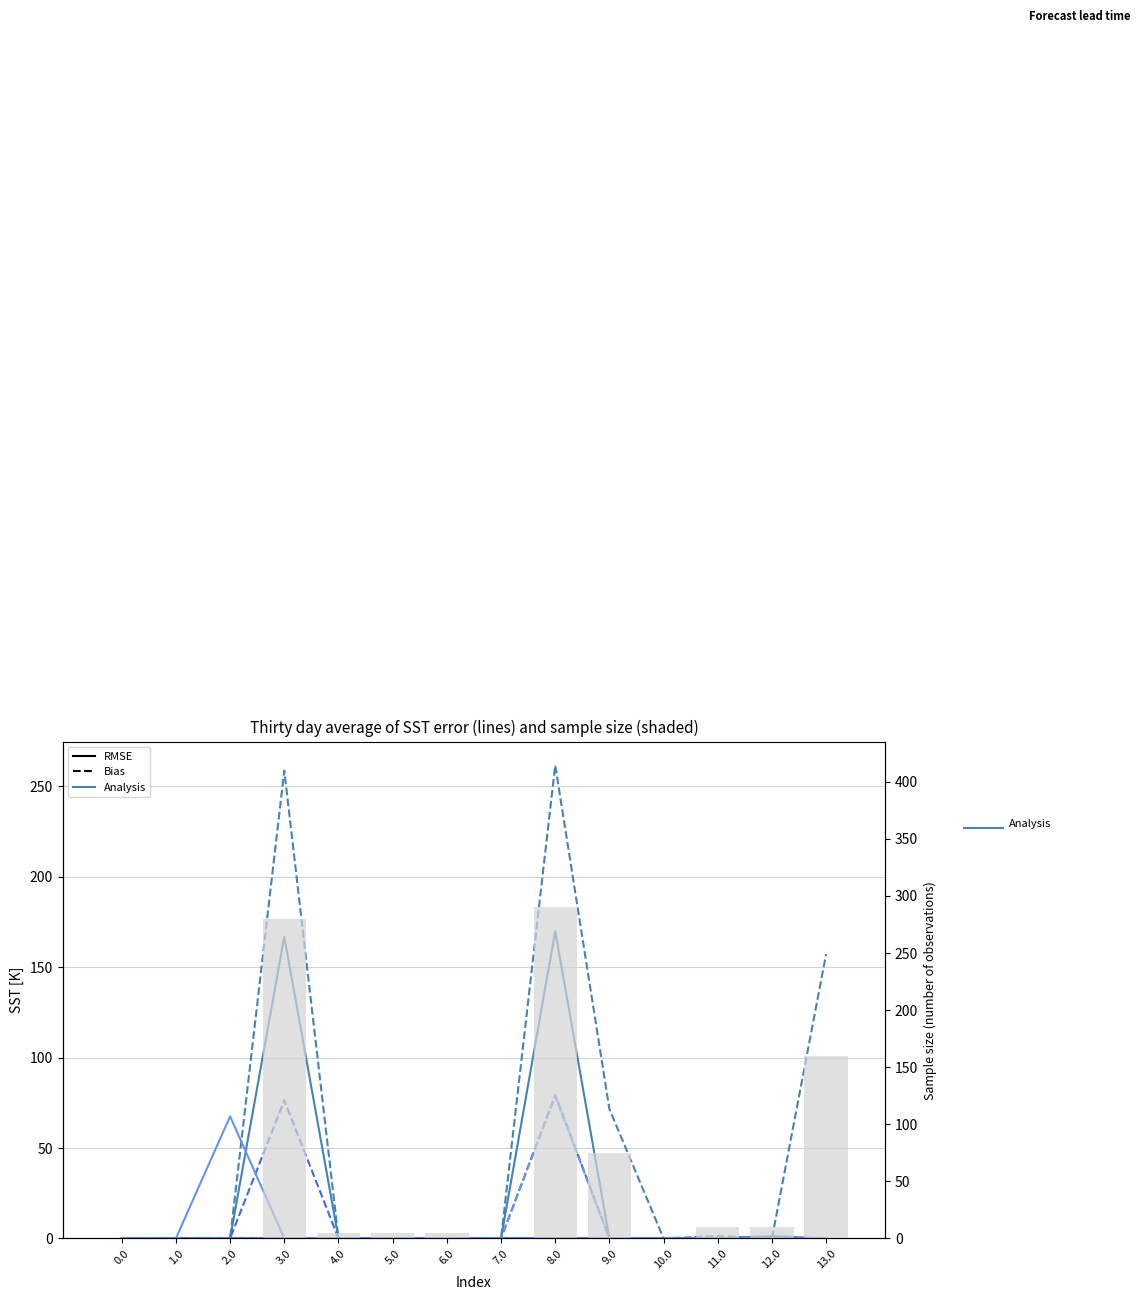

What is the greatest value displayed?

261.7